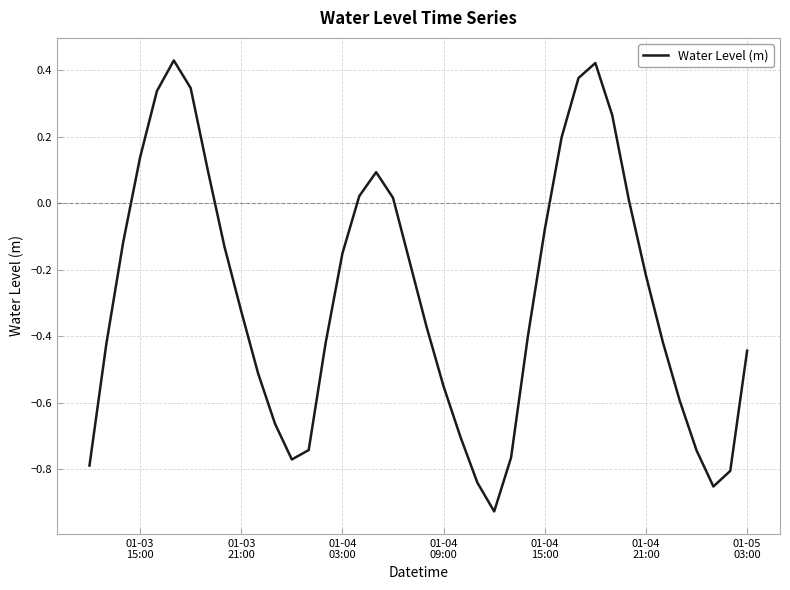

What is the difference between the maximum and minimum values?

1.4